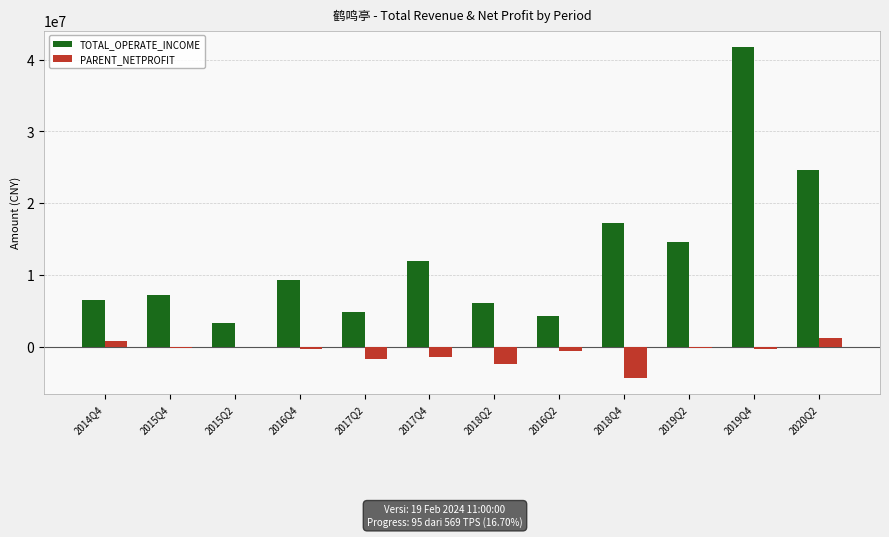

Between 2016Q2 and 2020Q2, which series saw the biggest shift?

TOTAL_OPERATE_INCOME